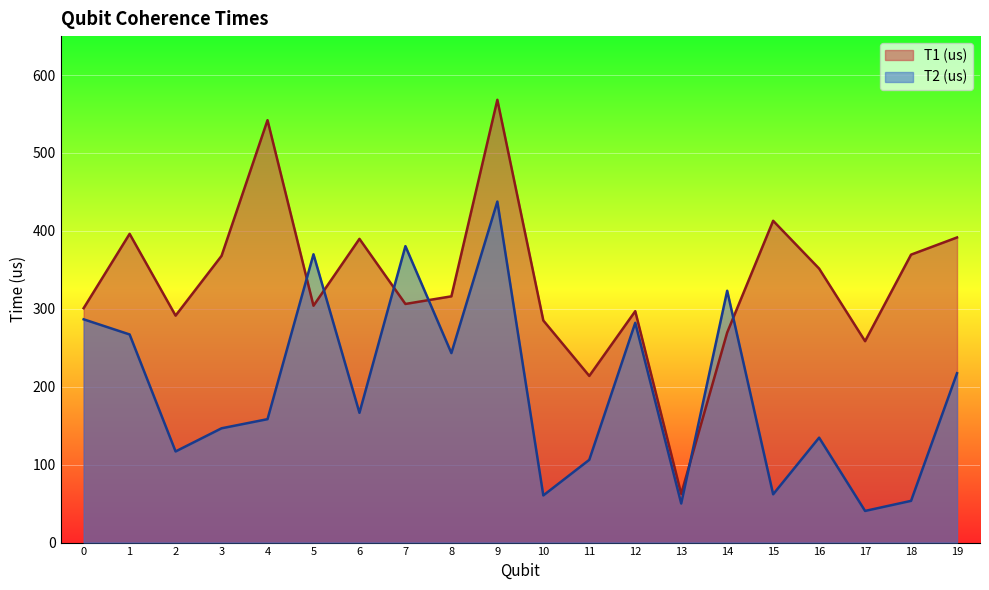

What are all the series names shown in the legend?

T1 (us), T2 (us)